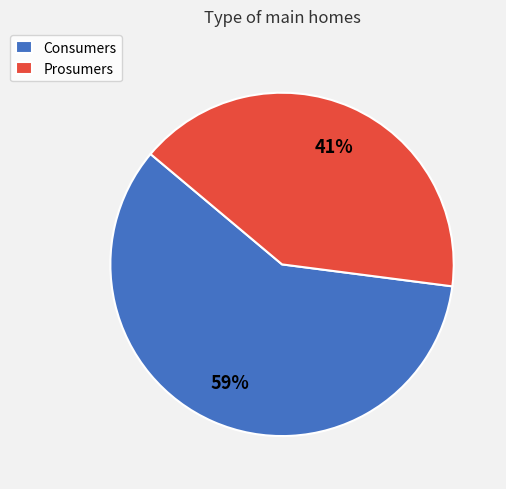

Which category accounts for the majority?

Consumers